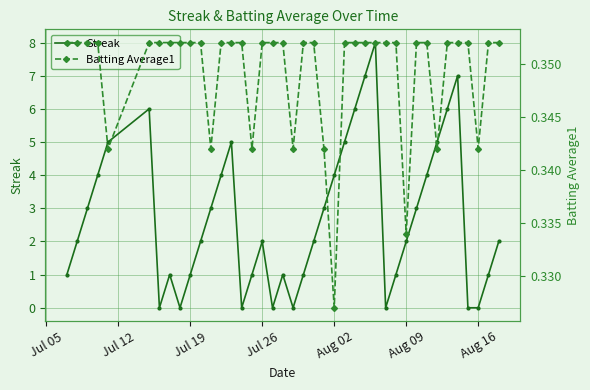

At how many categories does at least one series exceed 6?

3